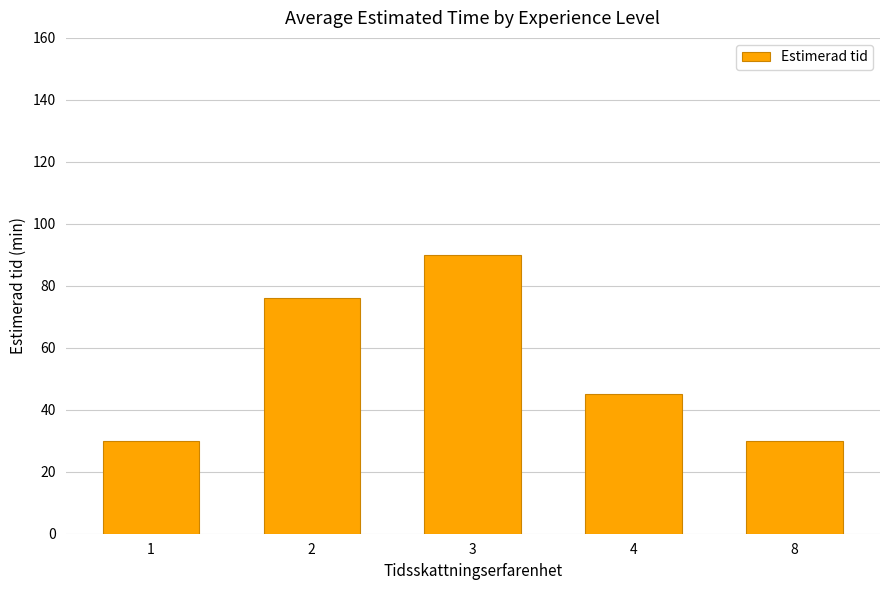

What is the ratio of the value at 3 to the value at 4?

2.0